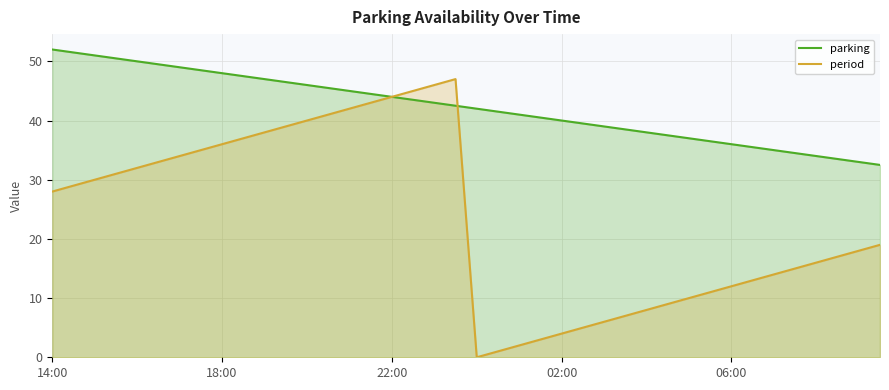

What is the minimum value for parking?

32.5